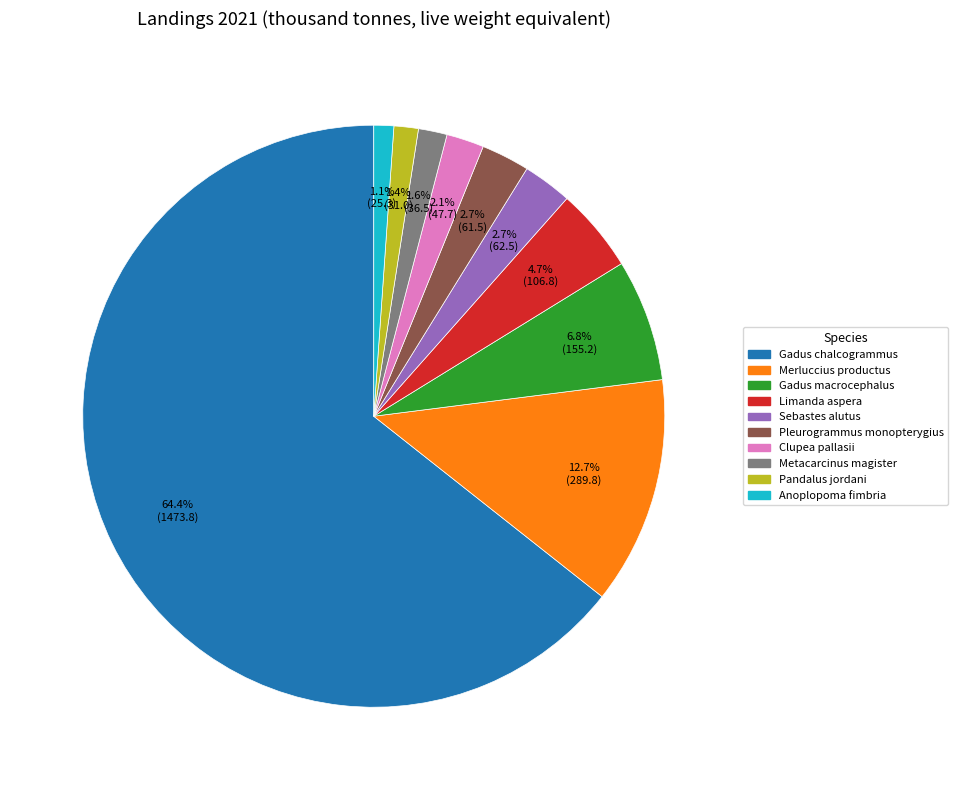

Is the sum of Metacarcinus magister and Anoplopoma fimbria greater than half?

No